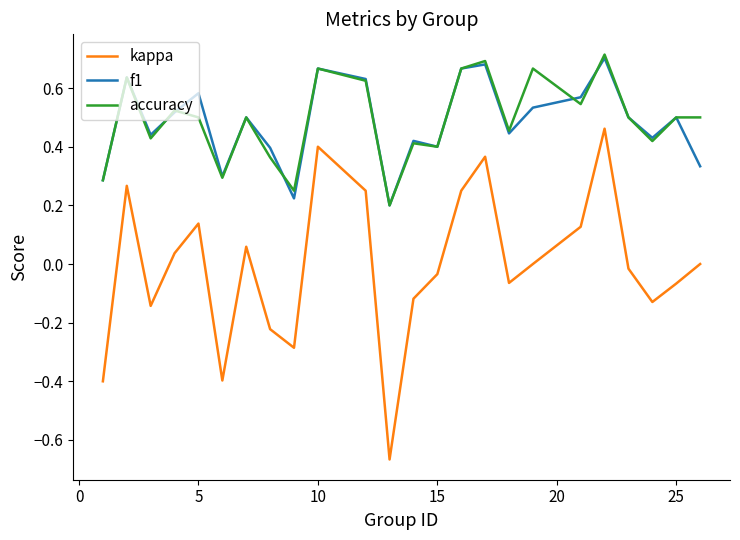

At how many categories does at least one series exceed 0?

24